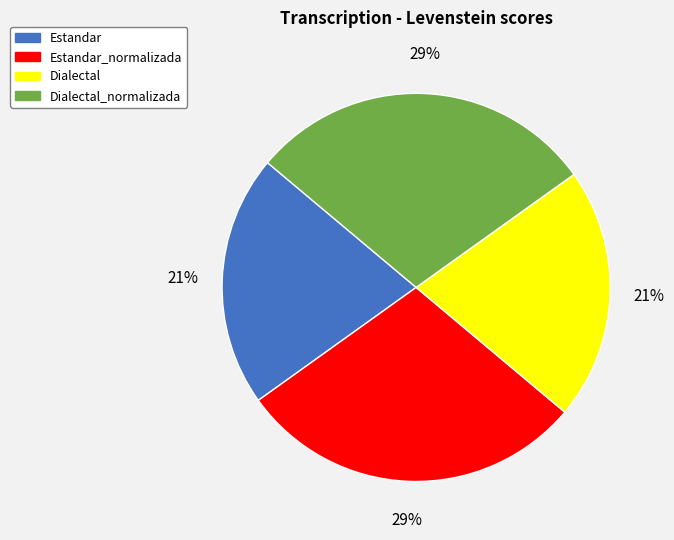

Does any single category account for the majority?

No